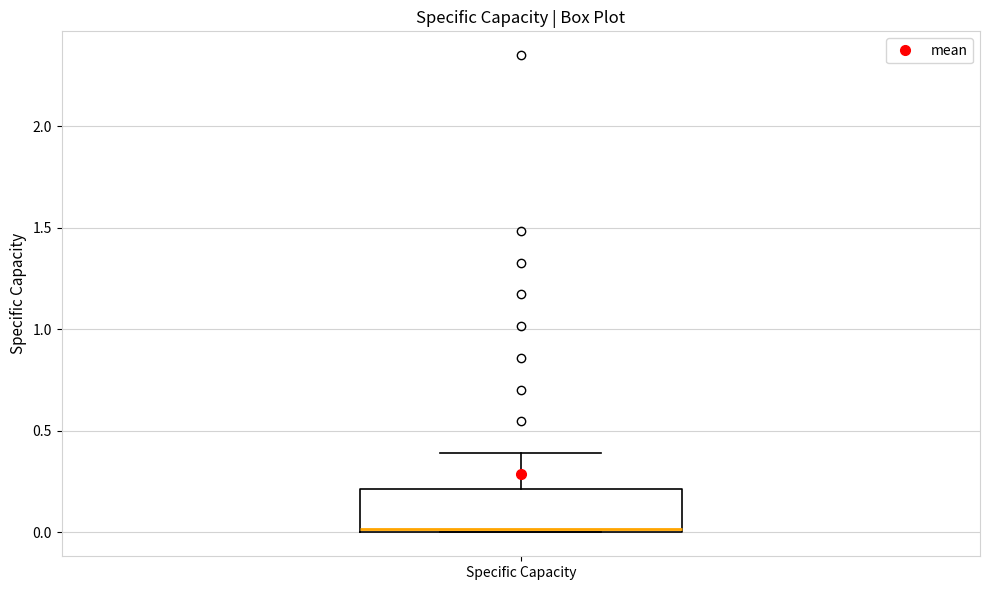

Transcribe this box plot: give where the median line is, the range the box spans, and where the two whiskers end, as read against the y-axis. The values are not printed on the chart, so give them approximately, as read against the axis.

median 0.0 (just above the box's lower edge), box 0.0 to 0.2, whiskers 0.0 to 0.4